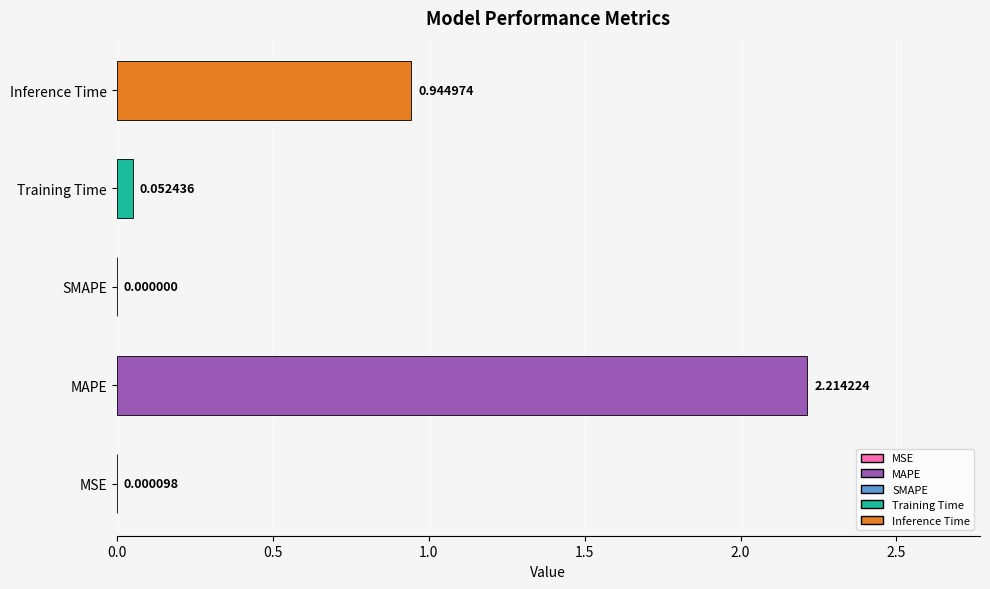

Which label corresponds to the largest value in the chart?

MAPE